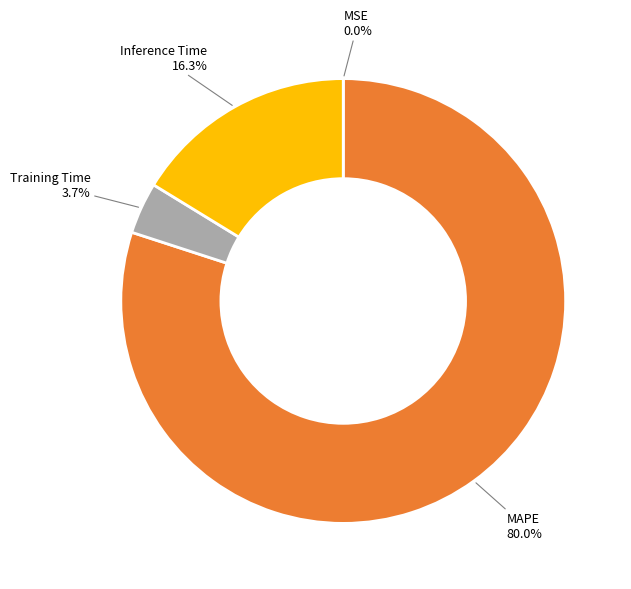

Which slice represents more than half of the pie?

MAPE